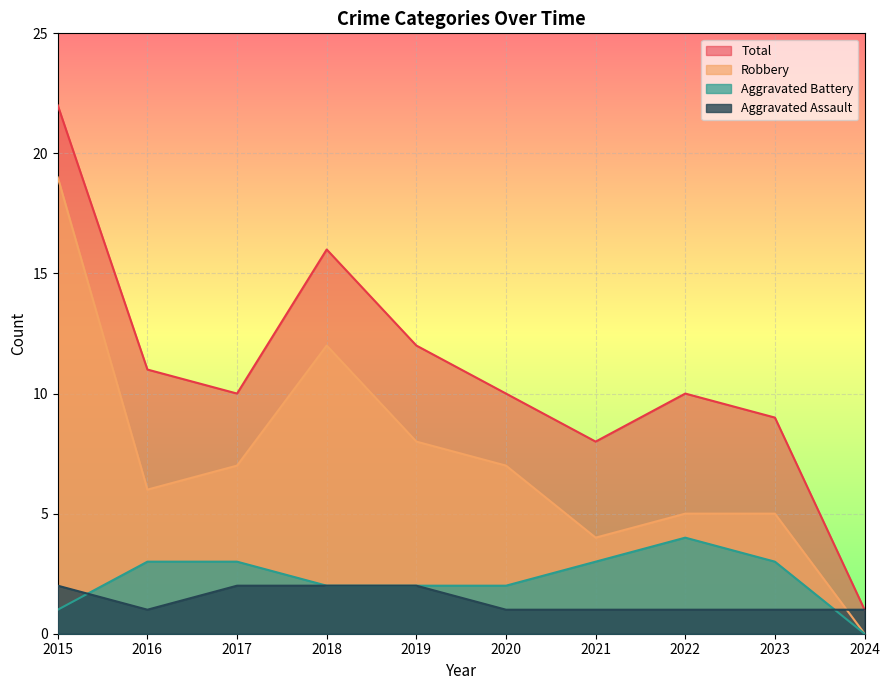

True or false: Aggravated Battery has a value of 3 at 2021.

True